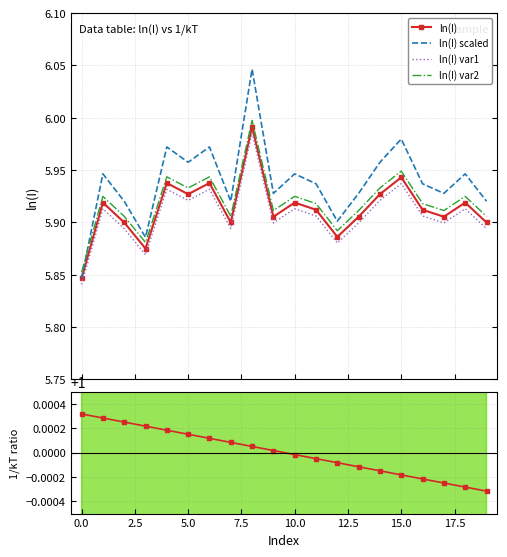

What is the value of the ln(I) var2 point at the 16th from the left?

5.9